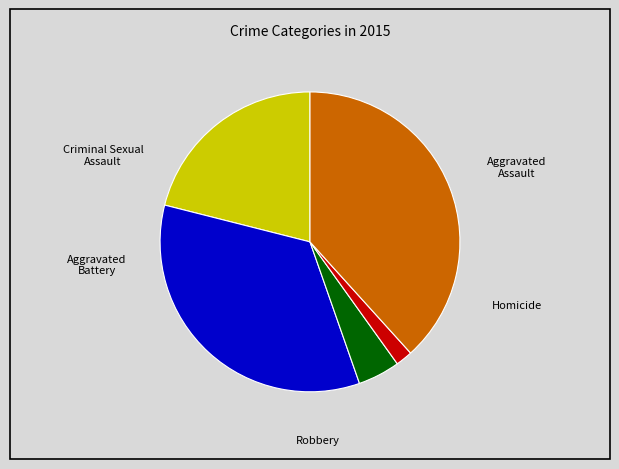

Is there a majority slice in this chart?

No